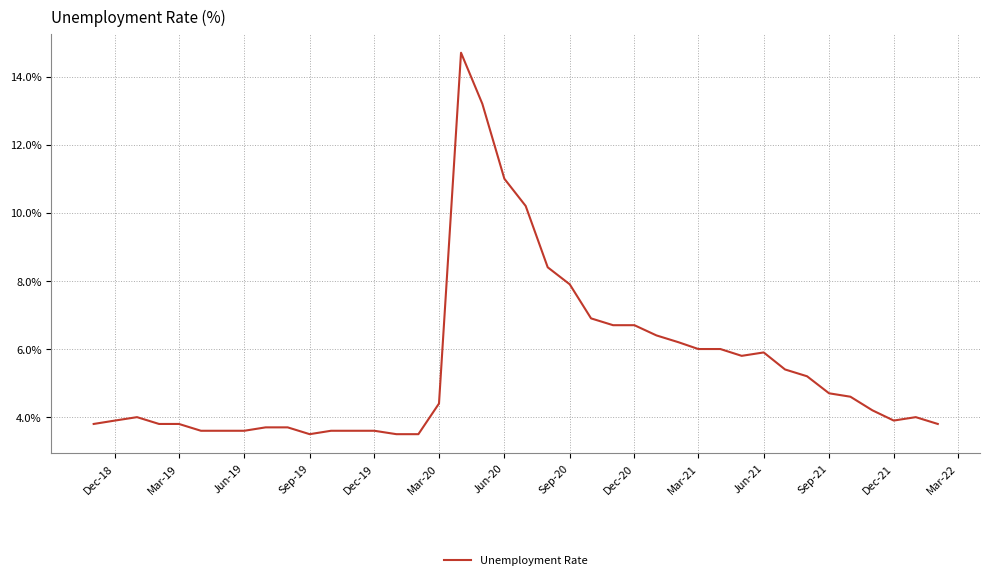

How many categories are shown in the chart?

40